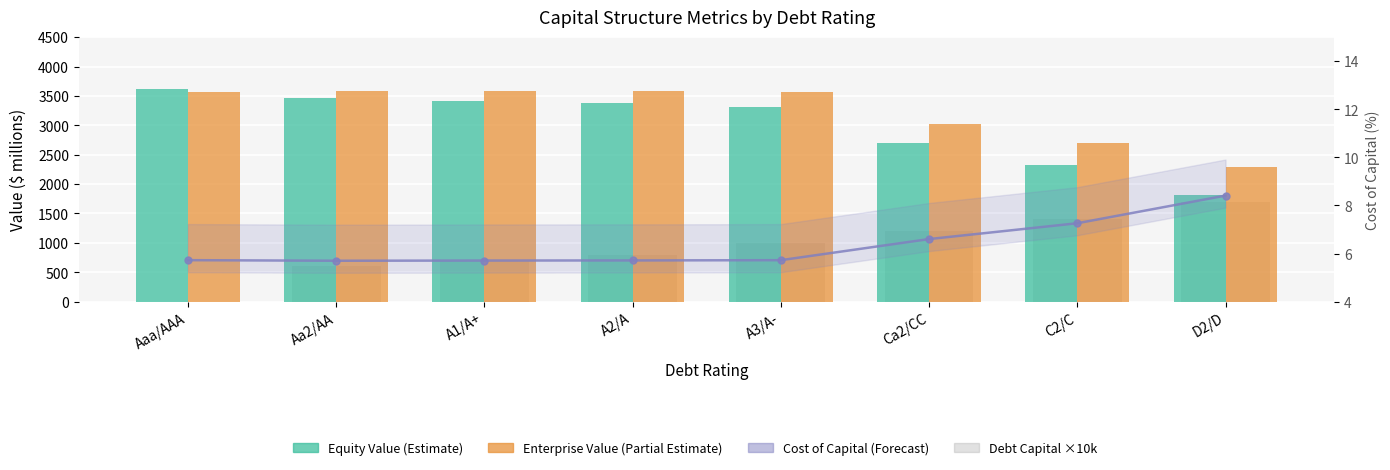

What is the average value of the Equity Value (Estimate) series?

3005.3